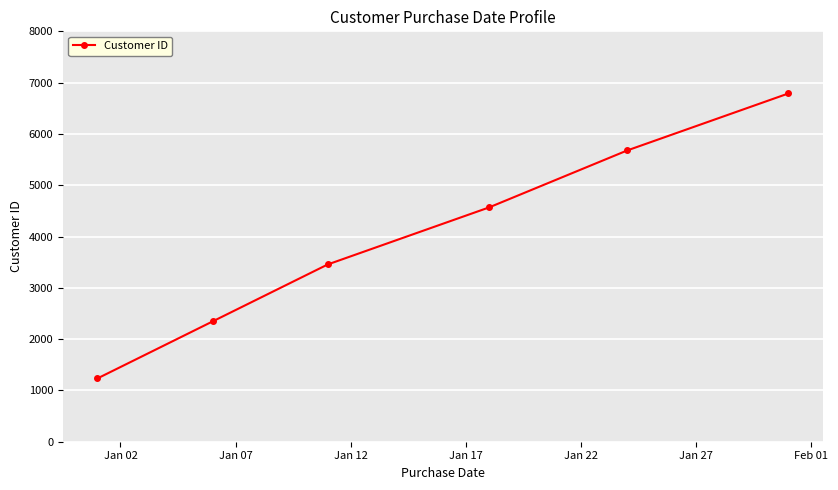

Is this an area chart (filled region under the line)?

No